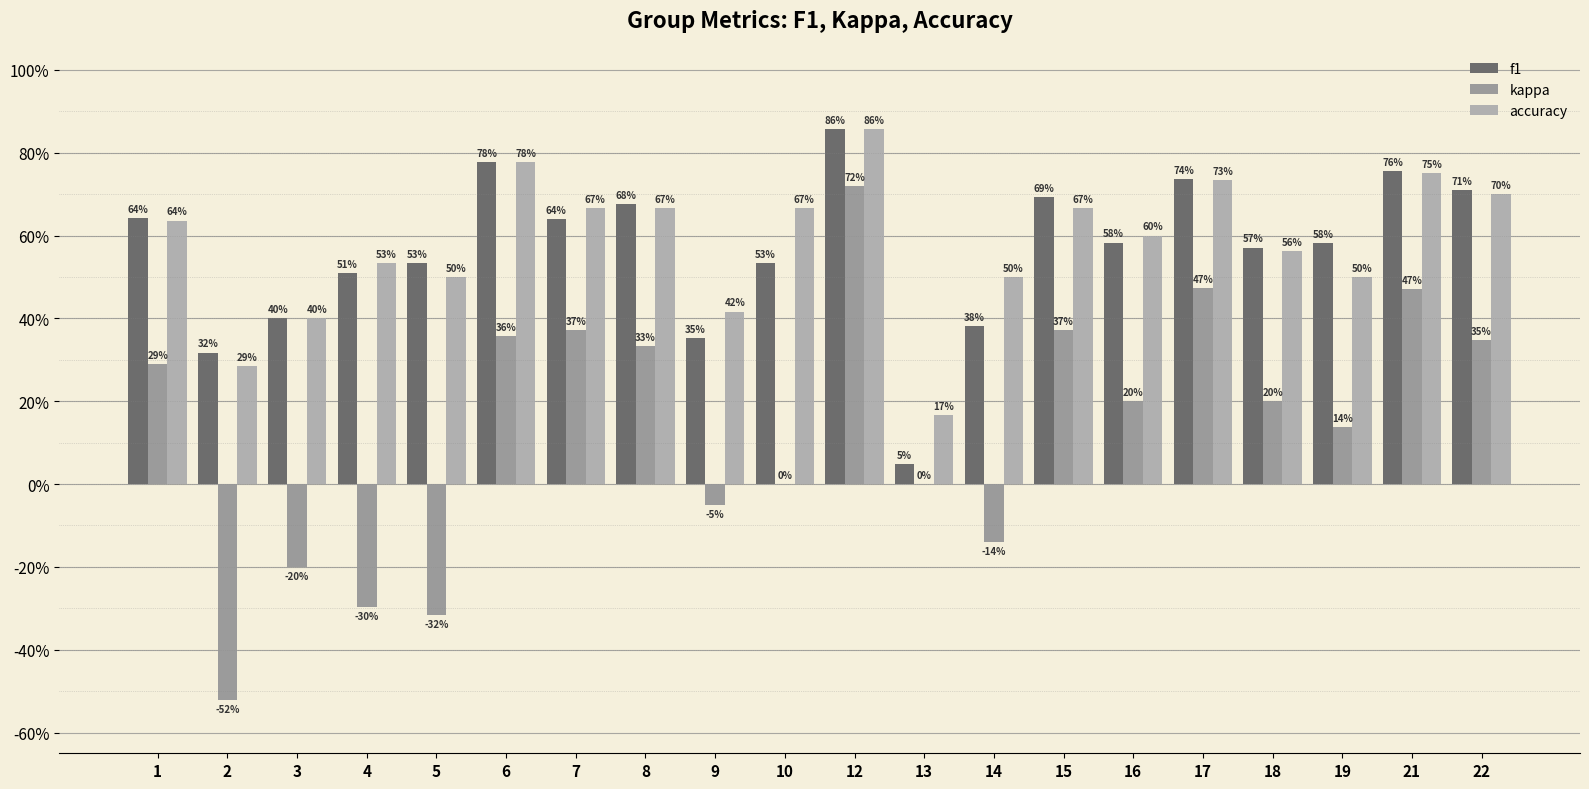

True or false: kappa has a value of 0.6 at 22.

False